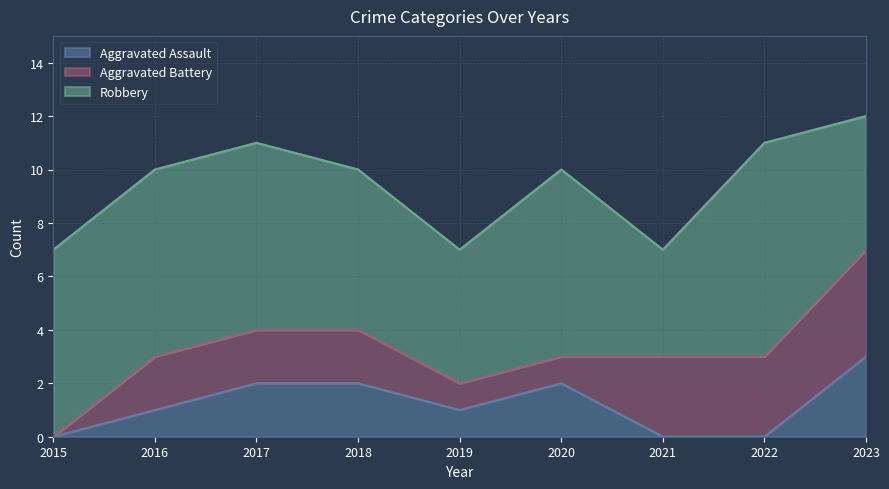

At how many categories does at least one series exceed 7?

1